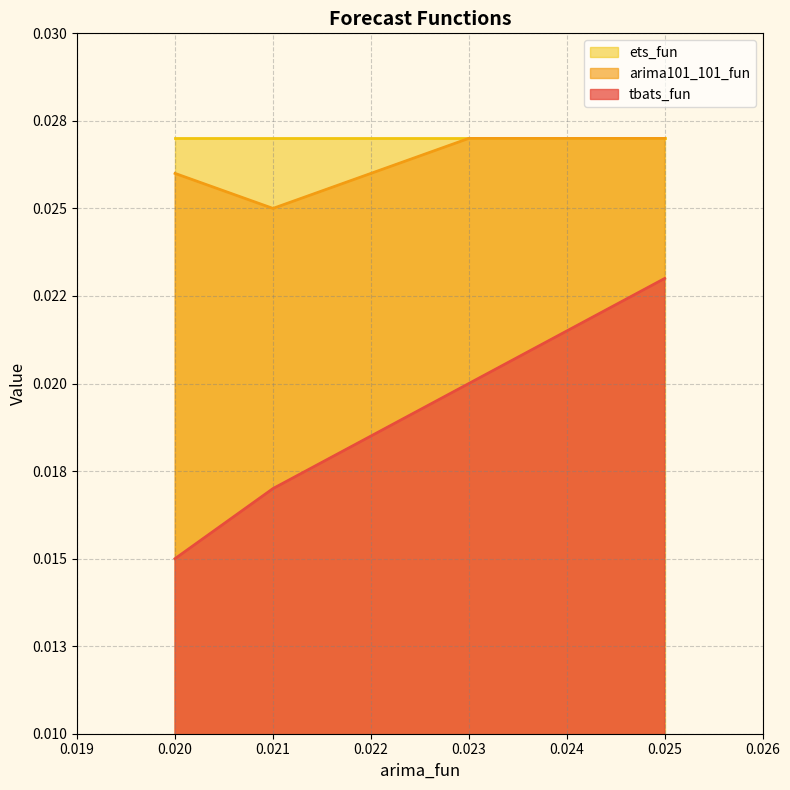

Which series has the widest spread of values?

tbats_fun